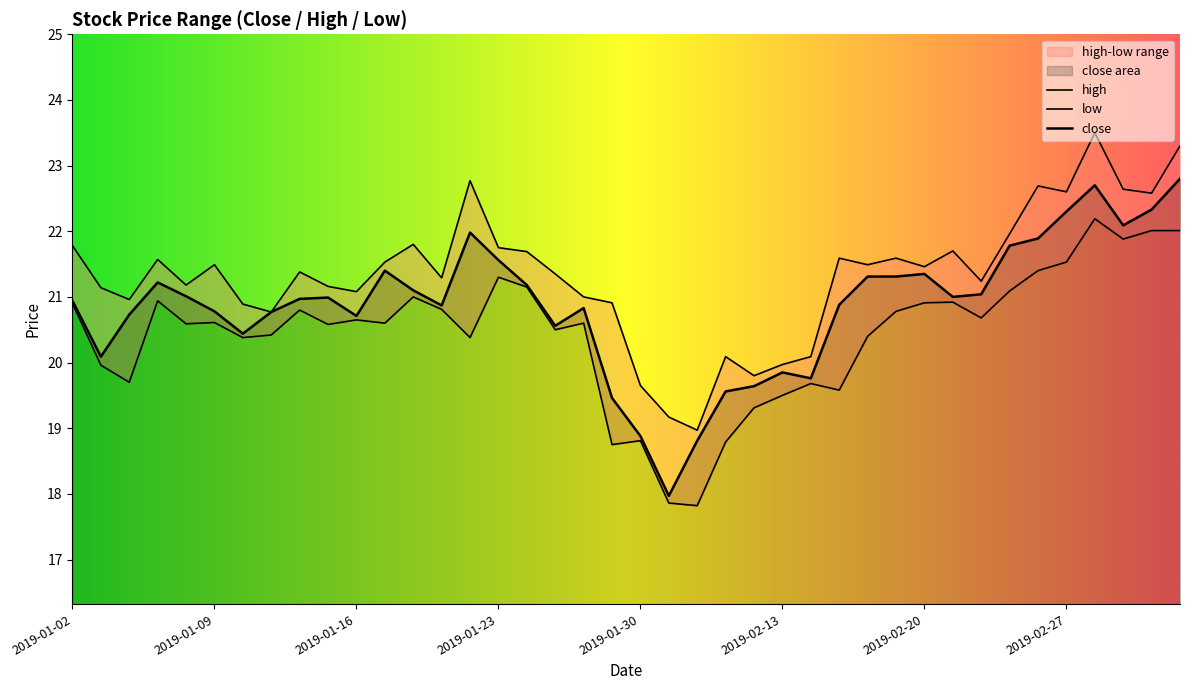

Read the high value at 2019-02-20.

21.5